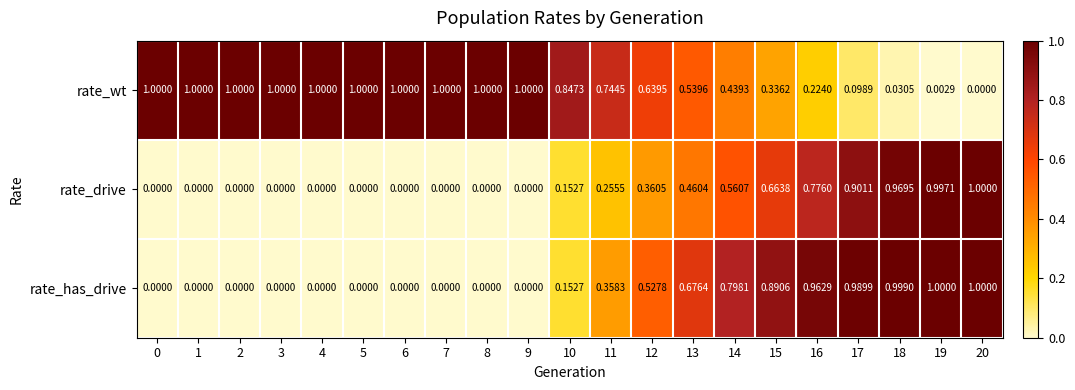

Which series has the largest total across all categories?

rate_wt